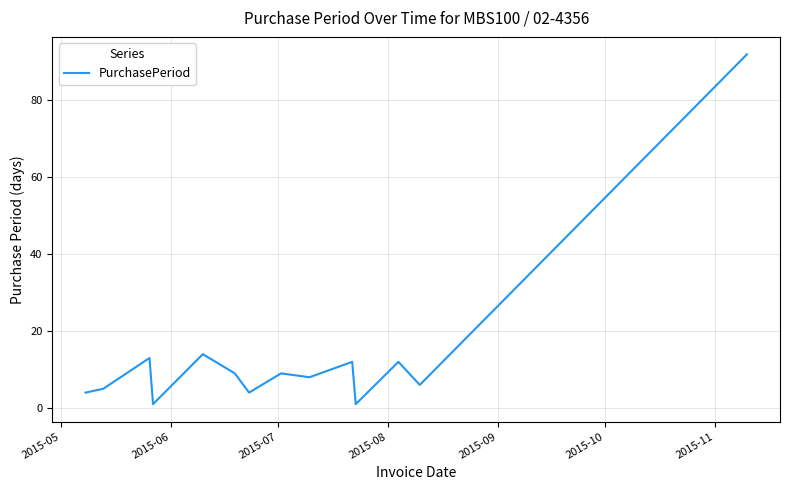

What is the maximum value shown in the chart?

92